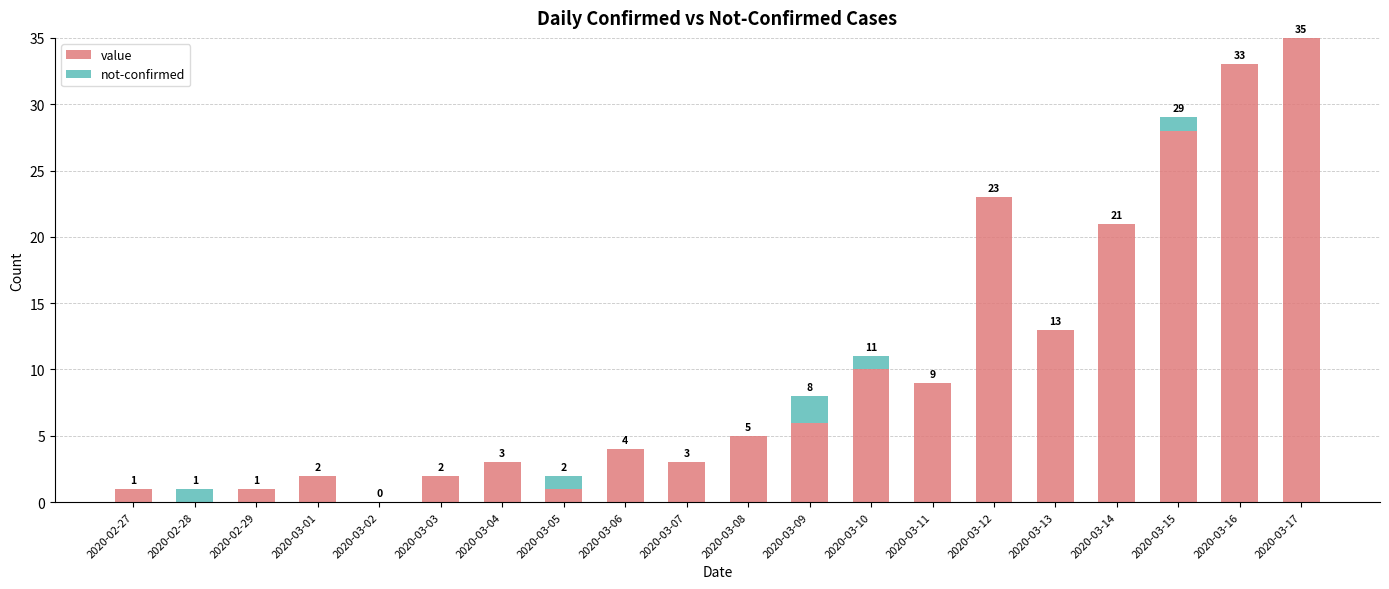

How many distinct data groups are displayed?

2